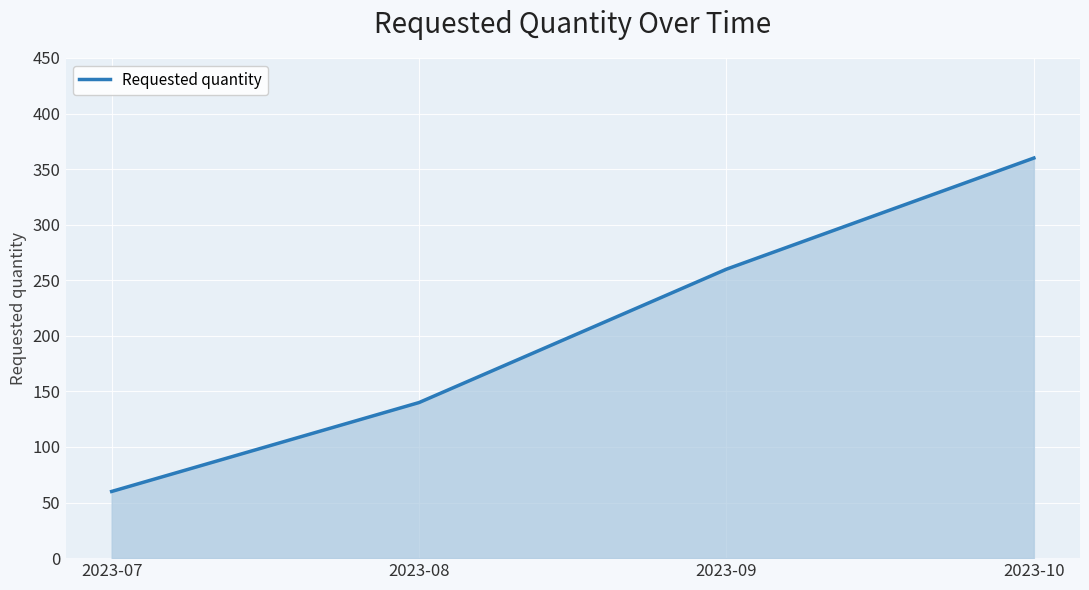

Reading left to right, list all the values displayed in this chart.

60	140	260	360